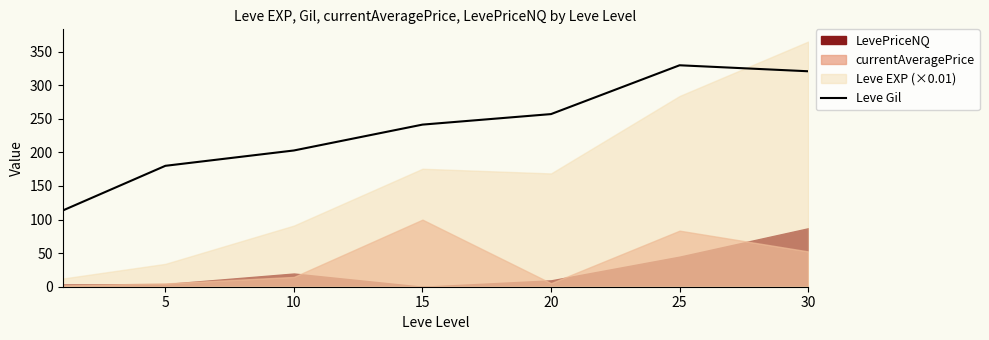

The value of Leve Gil at 30 is 536.1. True or false?

False